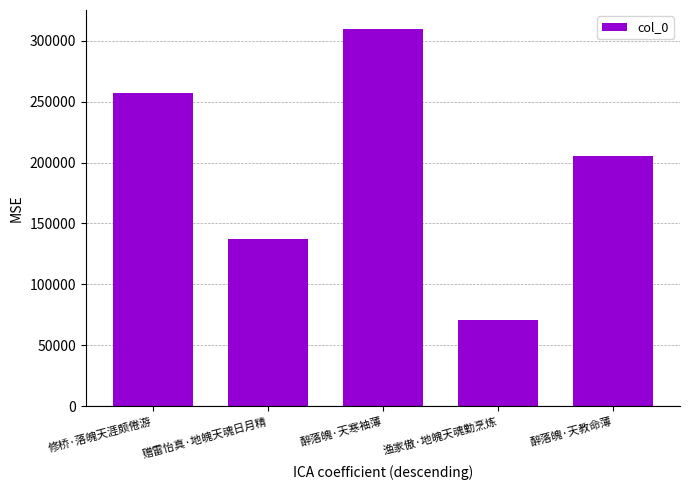

Which label corresponds to the largest value in the chart?

醉落魄·天寒袖薄